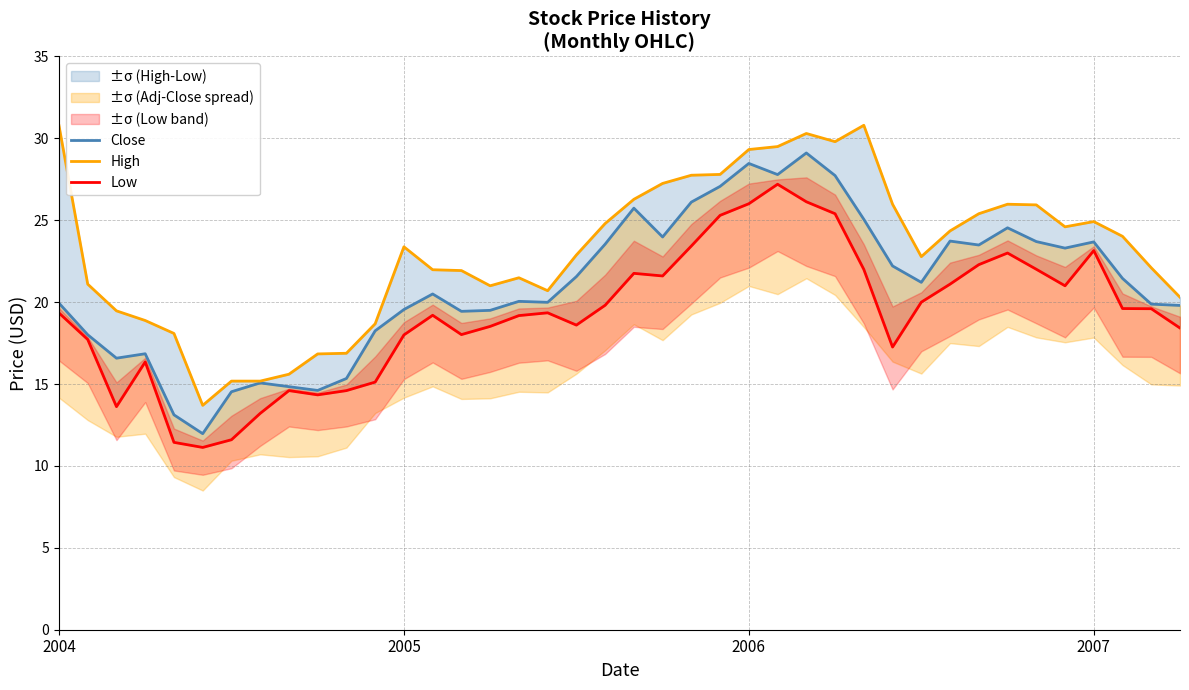

What is the difference between the Low values at 17 and 4?

7.9